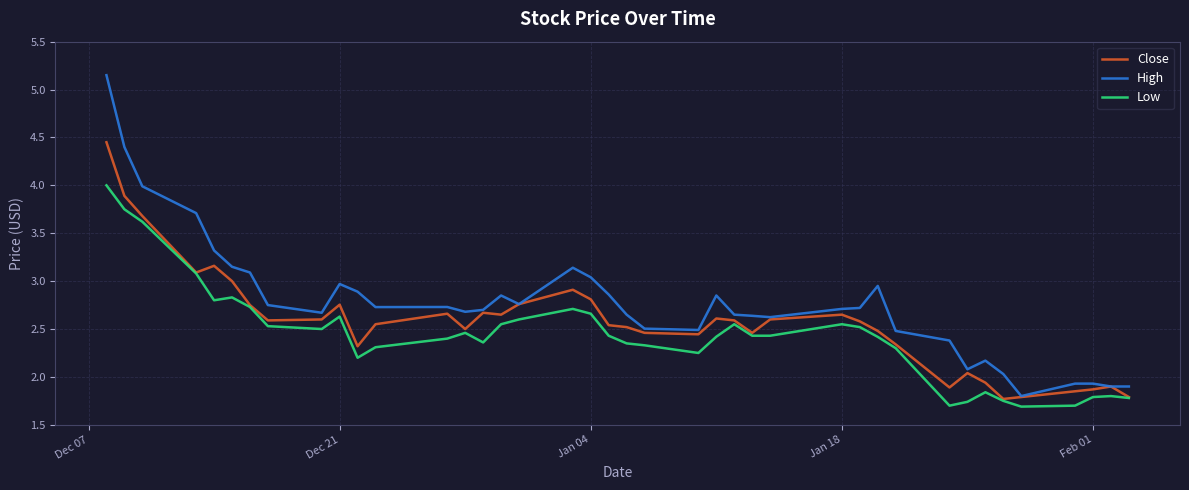

True or false: Low and High cross at least once.

False